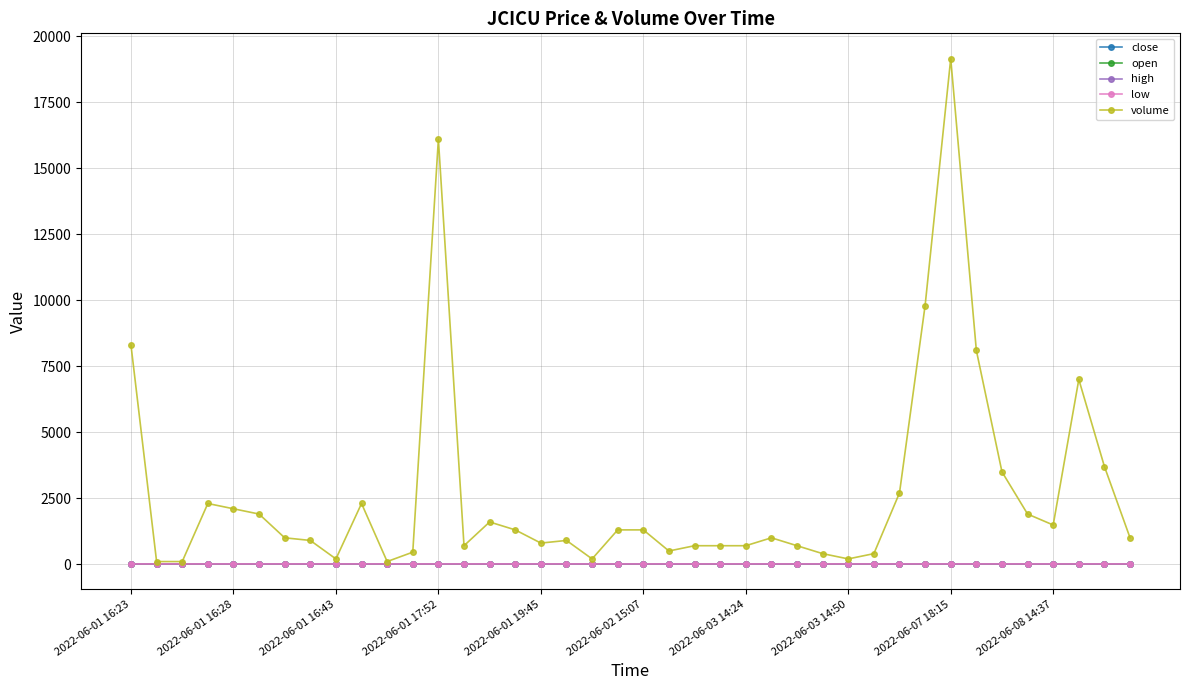

What is the value of the close point at the 31st from the left?

9.9